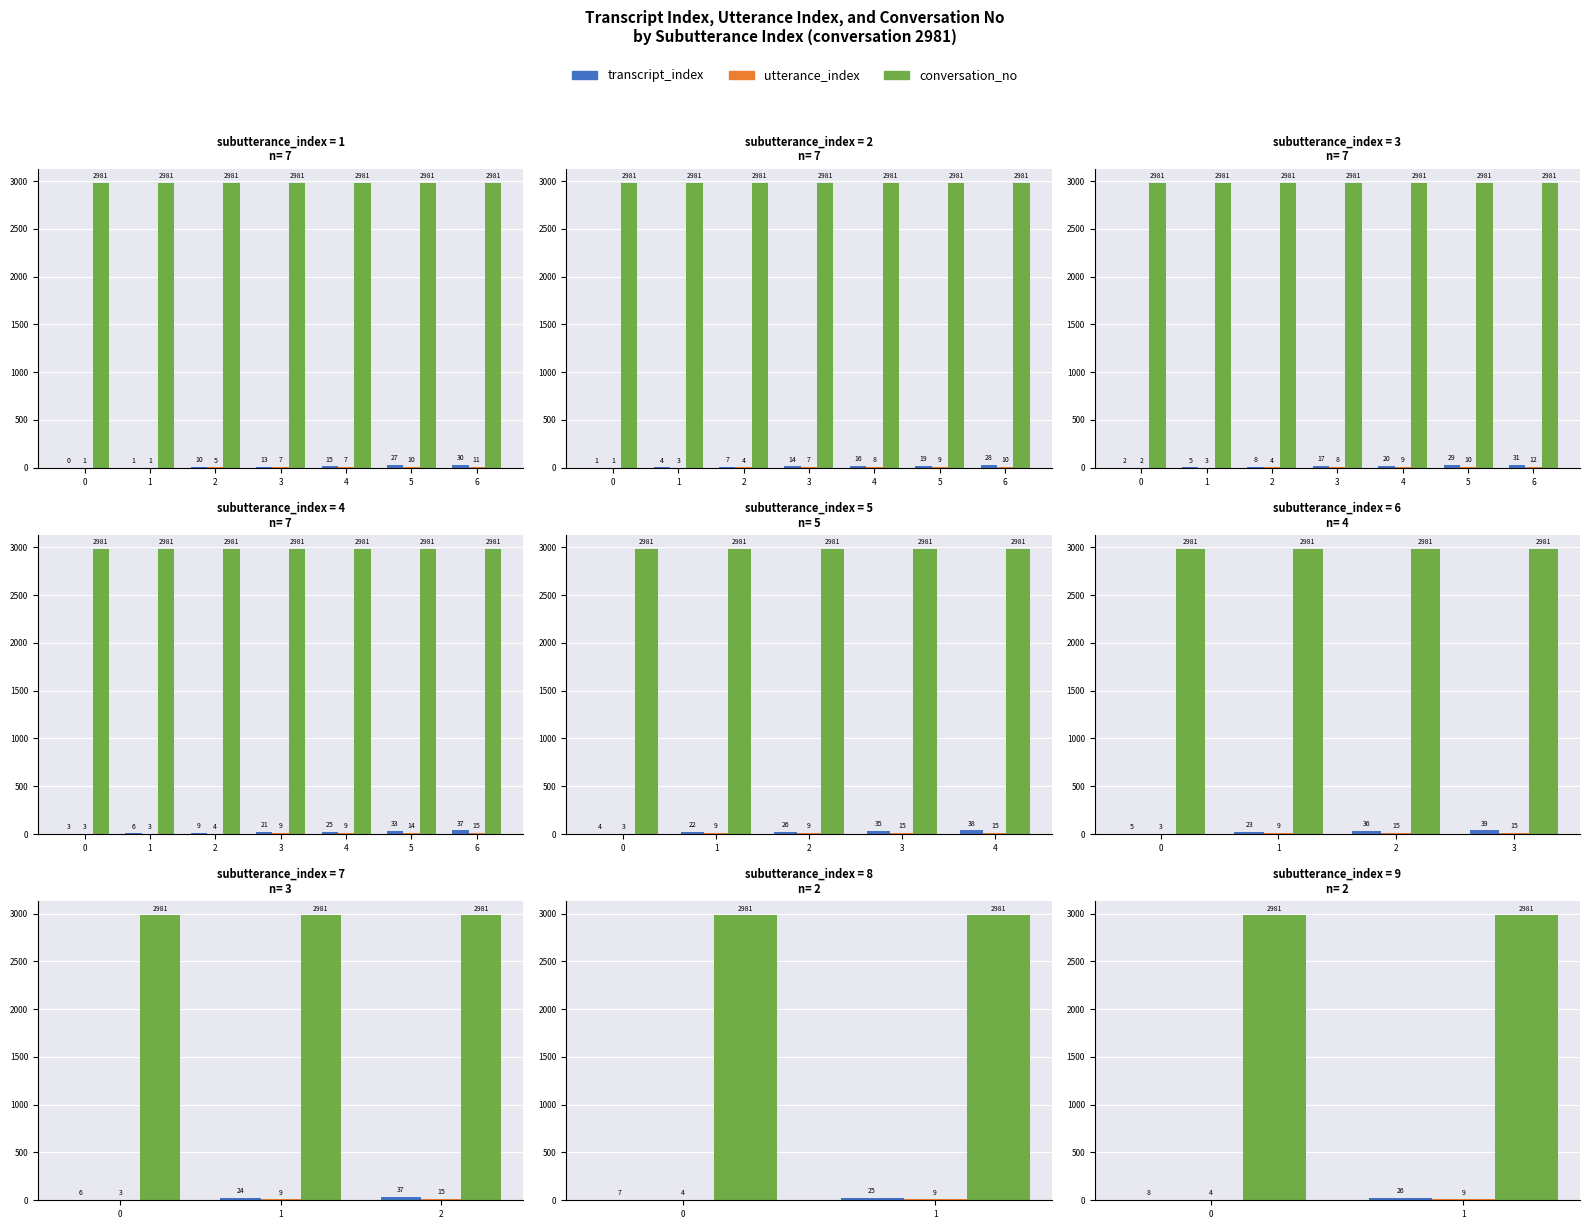

Between 0 and 1, which series saw the biggest shift?

transcript_index